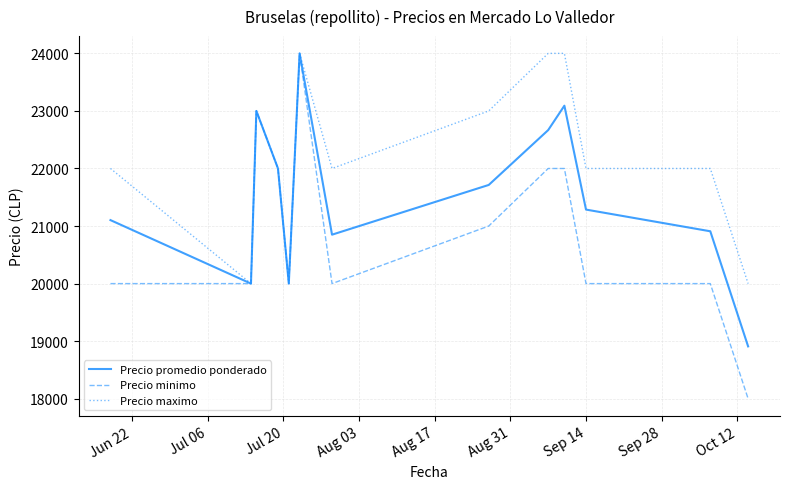

Rank the series by their average value, from highest to lowest.

Precio maximo, Precio promedio ponderado, Precio minimo